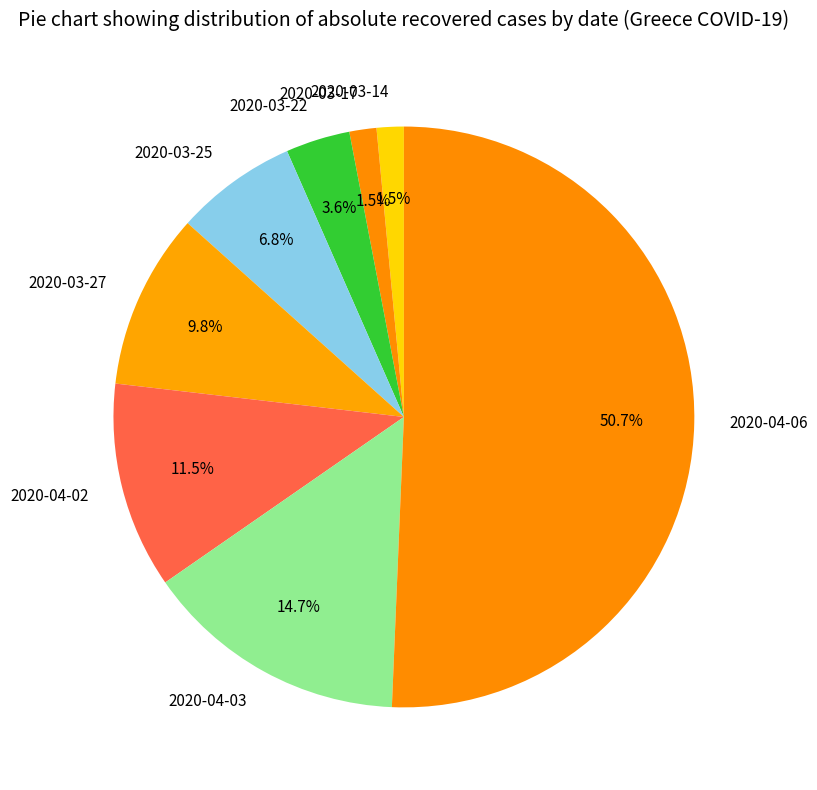

Which has a higher value, 2020-03-14 or 2020-04-06?

2020-04-06